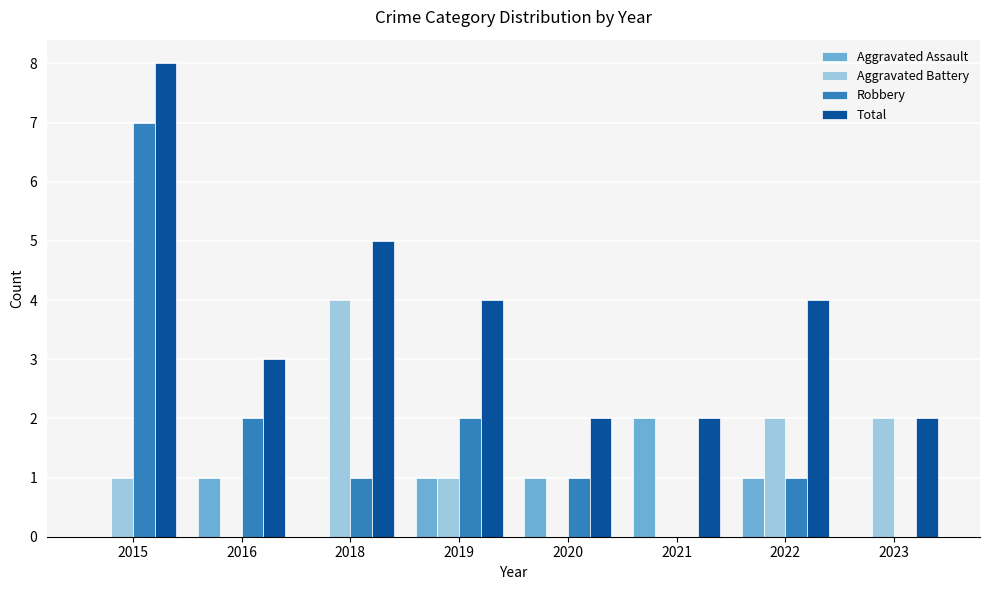

Is the value of Aggravated Assault at 2021 greater than the value of Robbery at 2020?

Yes